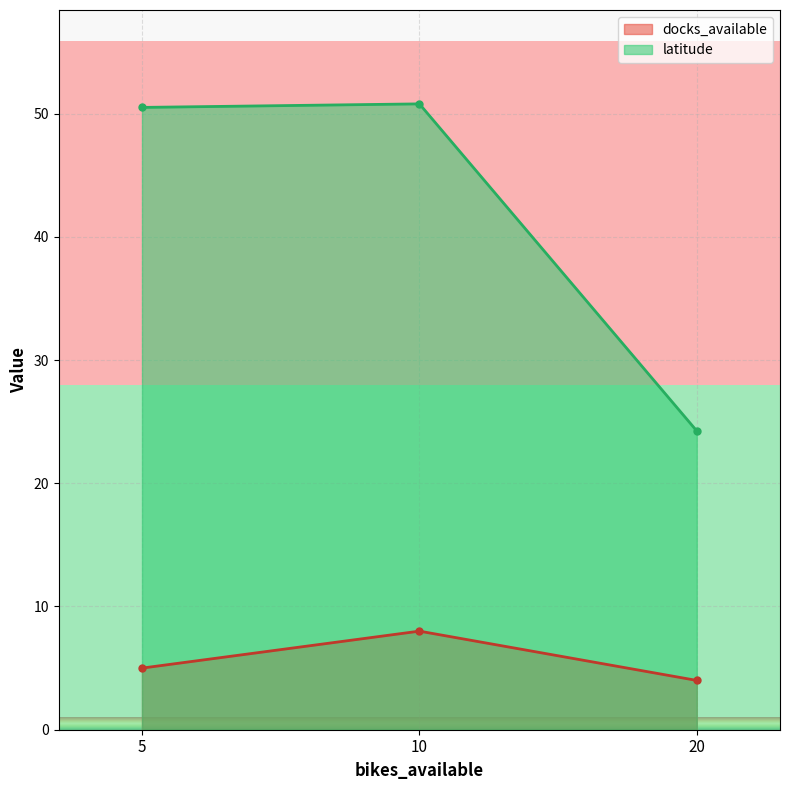

At which category is the sum across all series the highest?

10